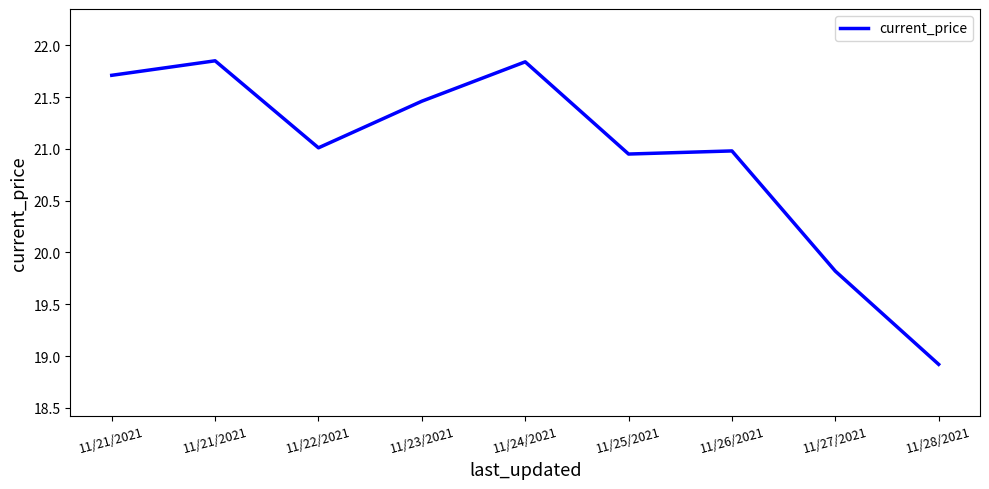

How many values exceed 21?

5